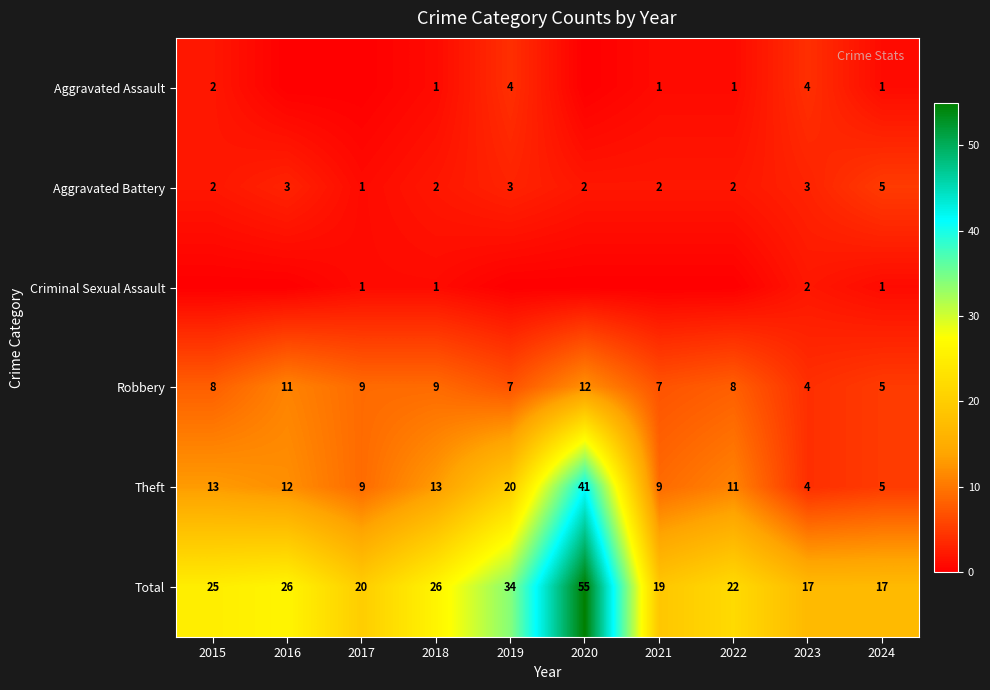

At which label does Theft first exceed 12?

2015